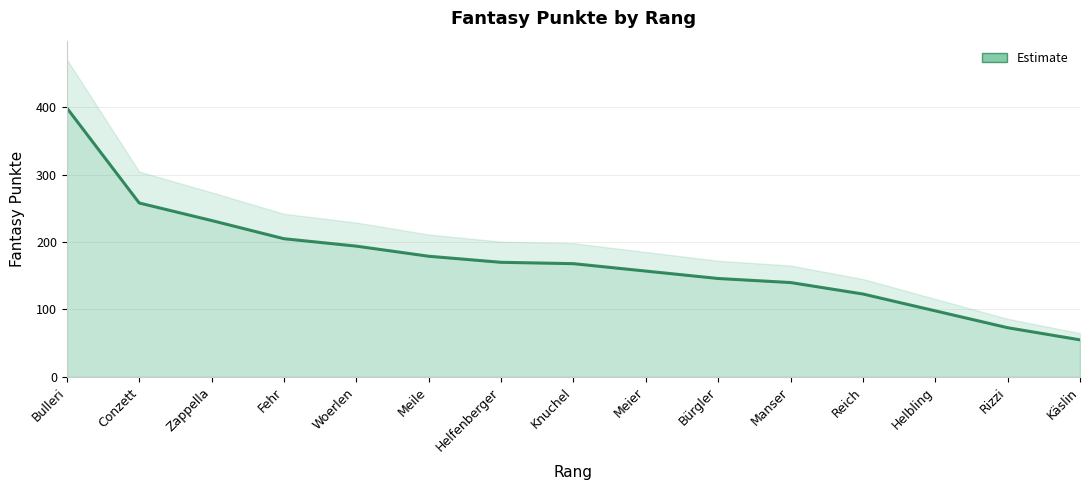

What value does the data have at Helbling, to the nearest 10?

100